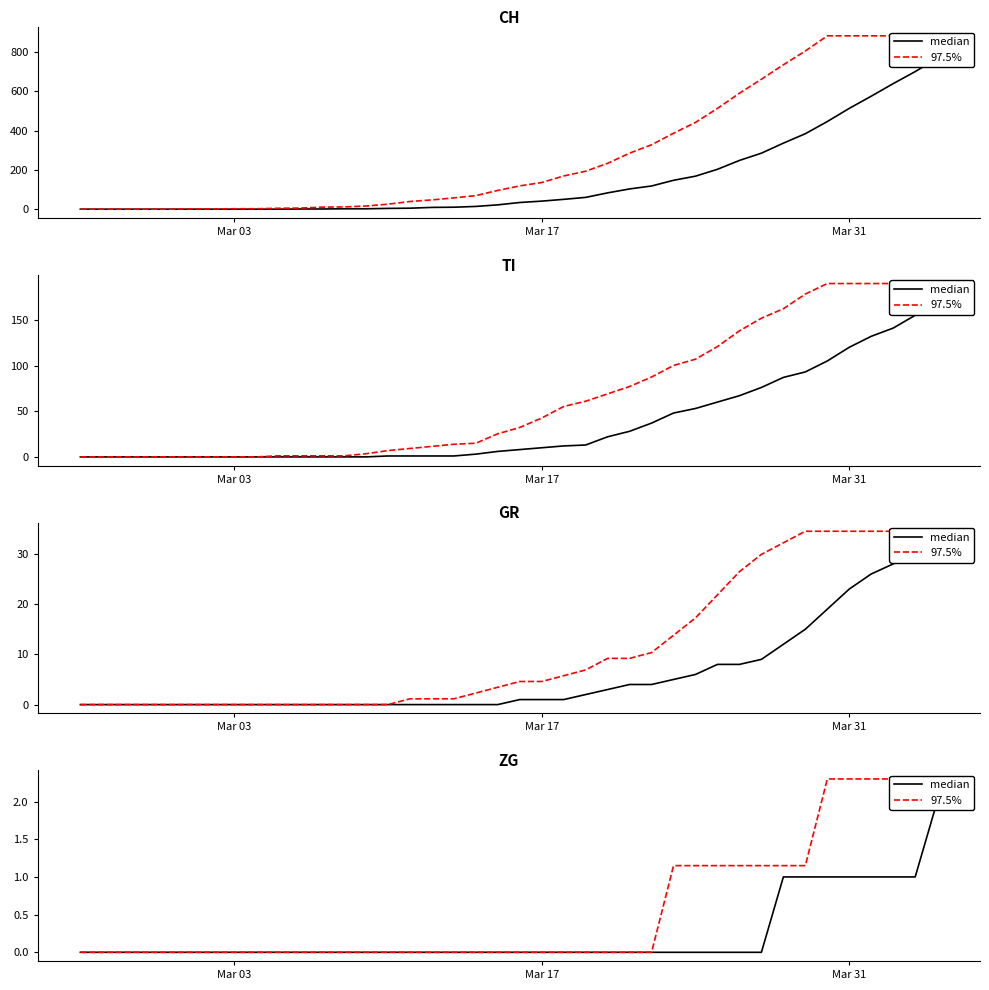

Is it true that median equals 0.2 at 32?

False